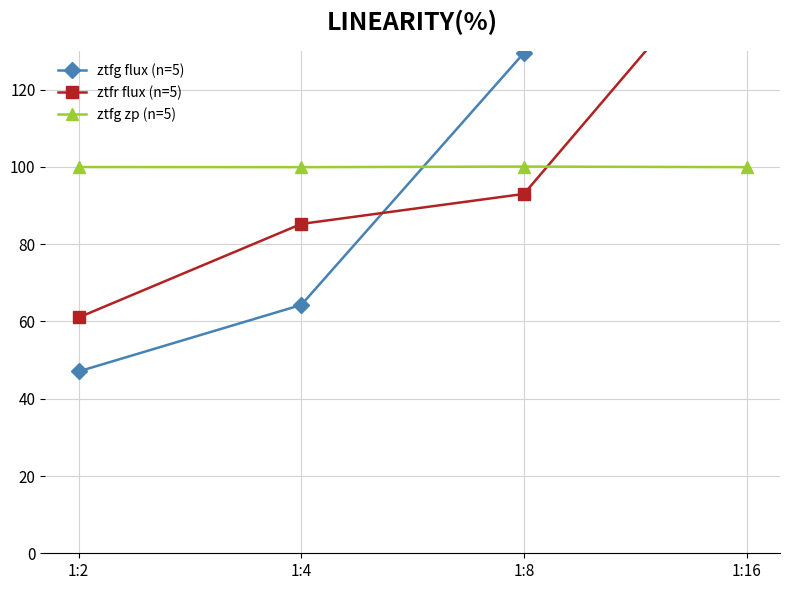

Which series has the largest total across all categories?

ztfr flux (n=5)